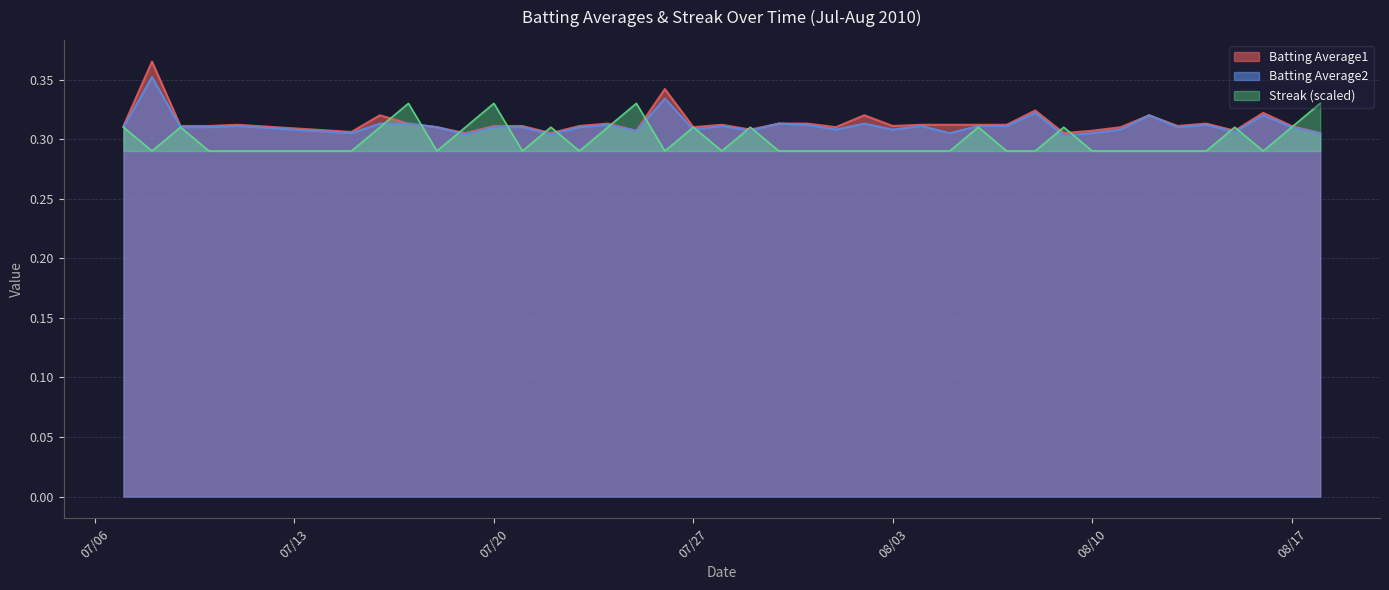

In Batting Average1, how many points are higher than both neighbors (excluding endpoints)?

11